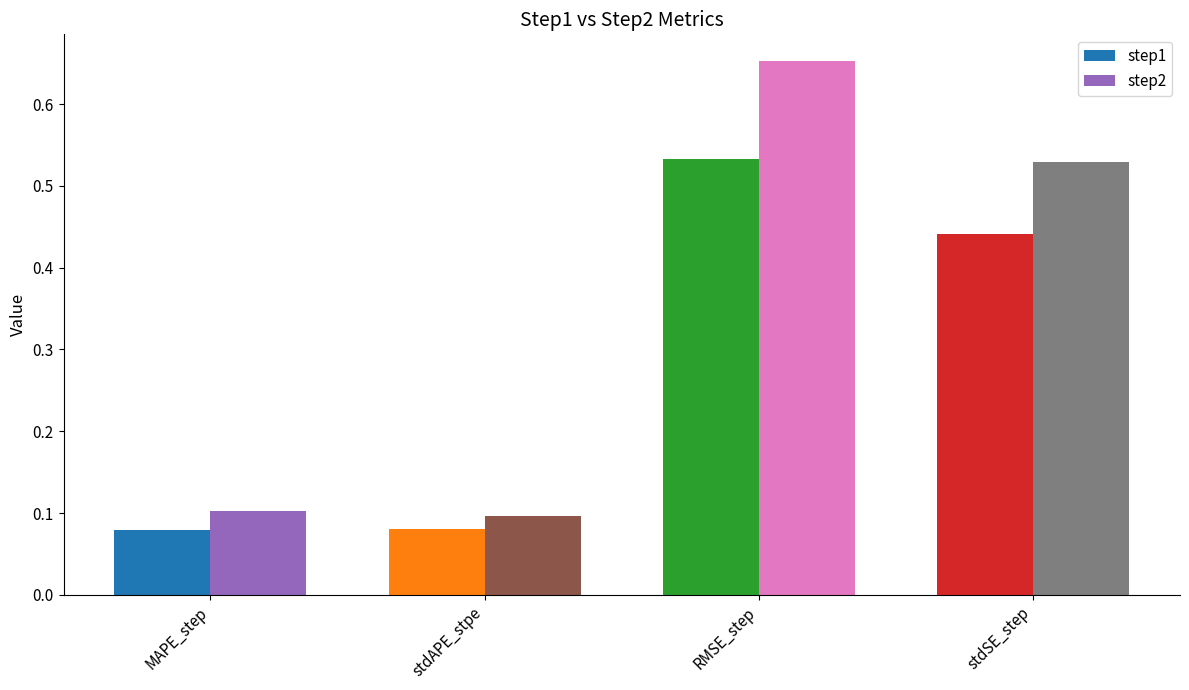

How many bars are there in total?

8